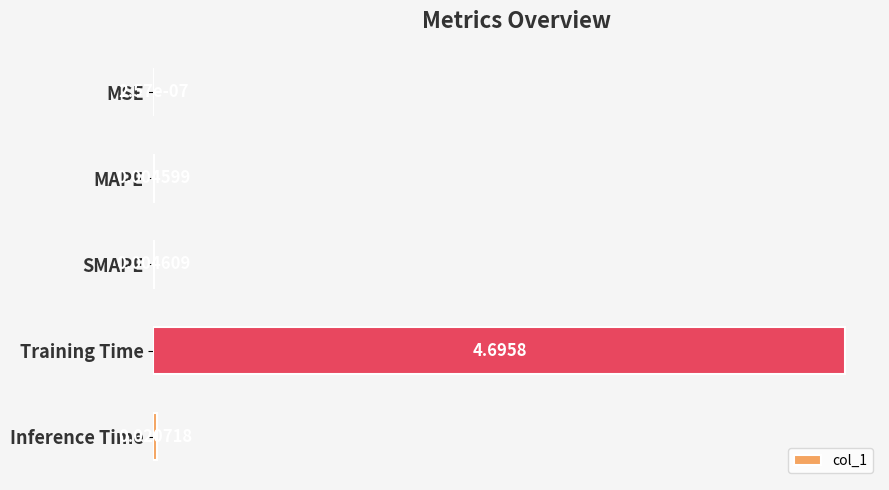

What is the sum of all values?

1.0